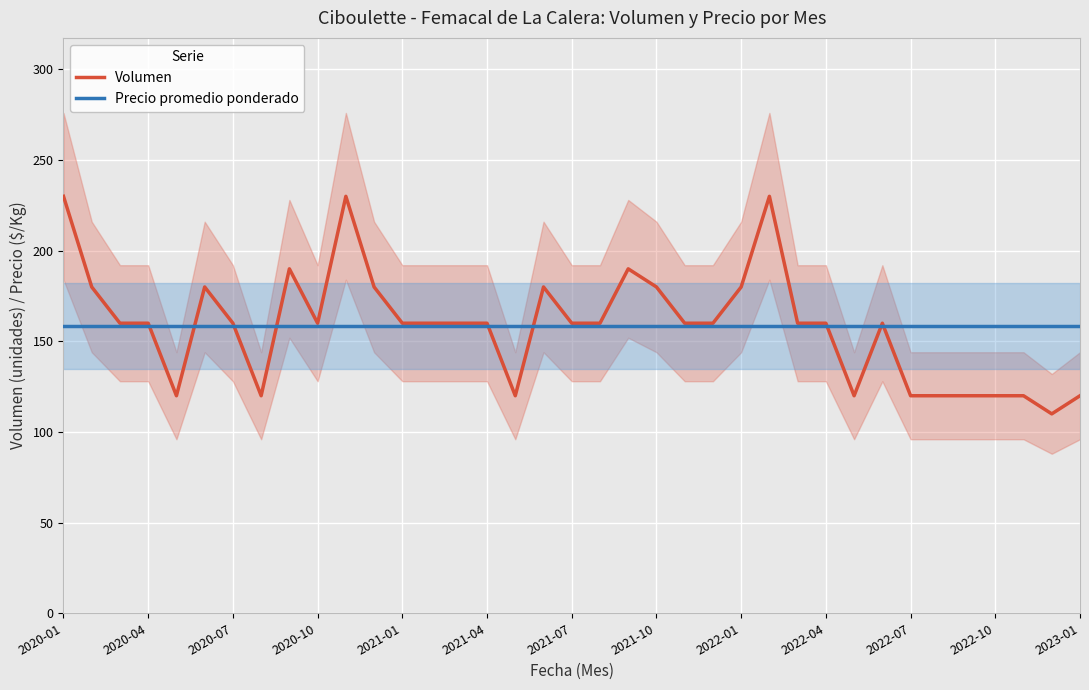

What is the value of the Volumen point at the 18th from the left?

180.0